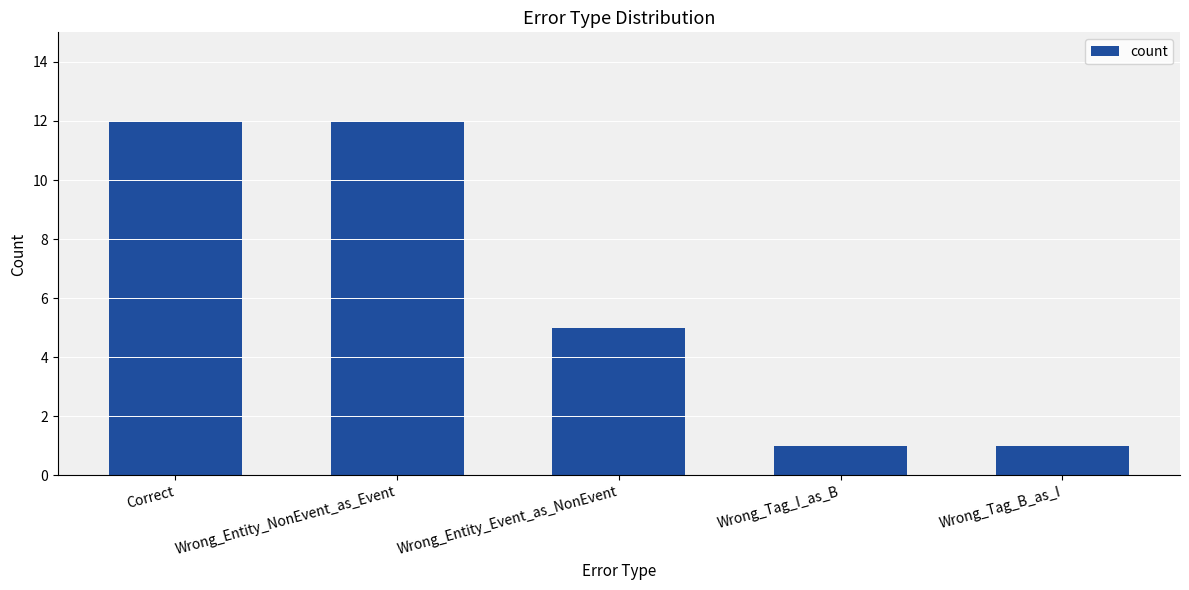

Is it true that the value at Correct is 12?

True